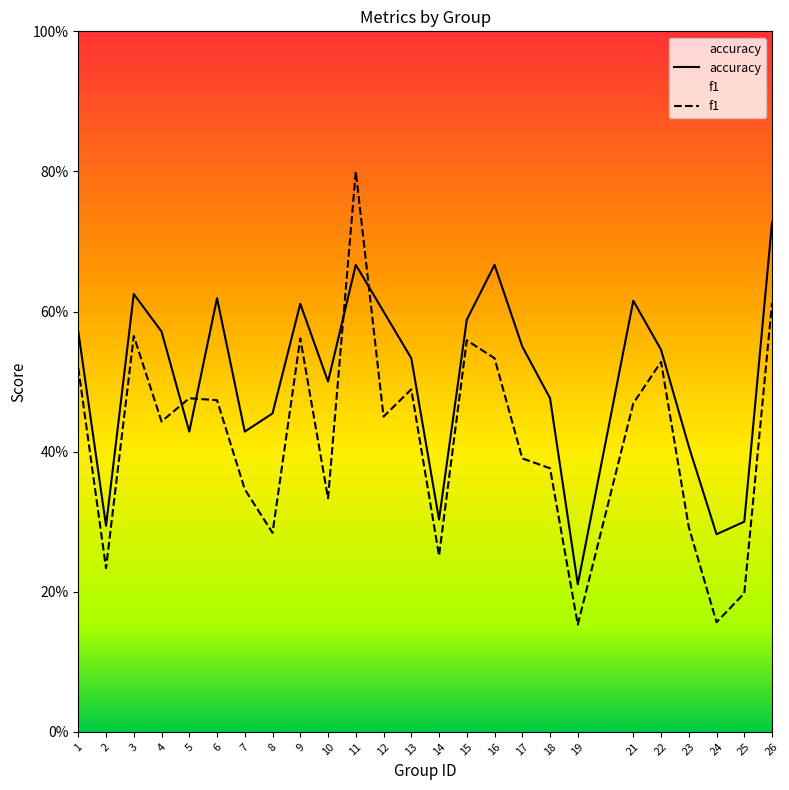

What is the value of the accuracy point at the 19th from the left?

0.2